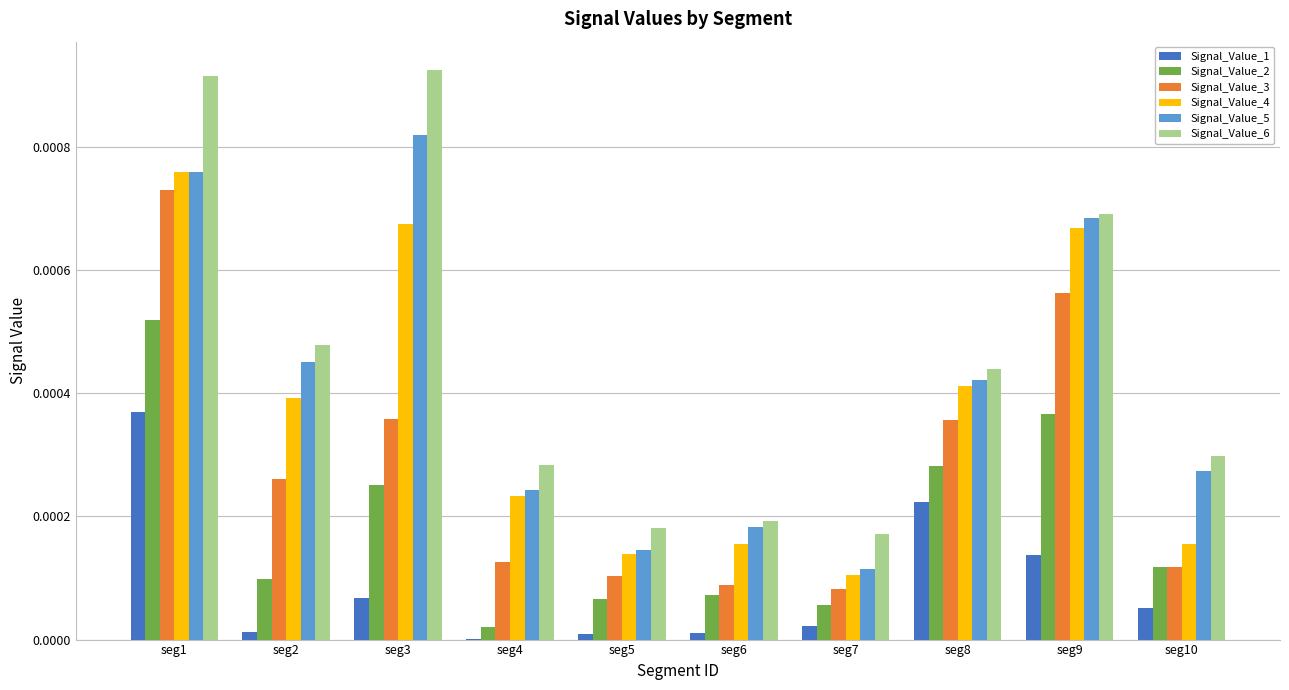

Is the value of Signal_Value_6 at seg8 greater than the value of Signal_Value_2 at seg10?

Yes